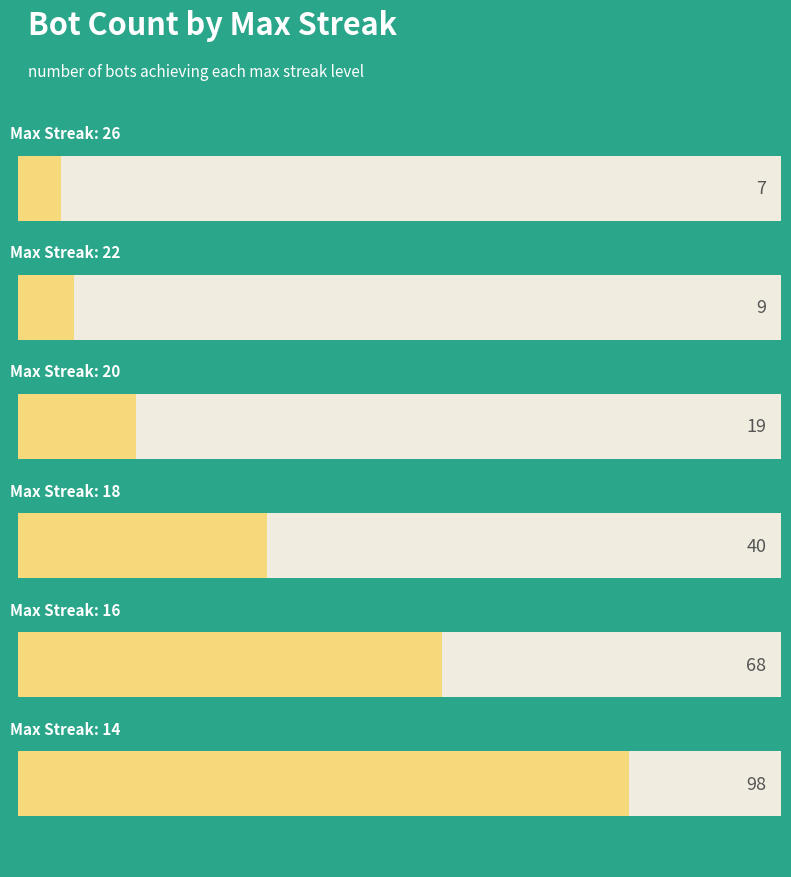

Approximately how many times larger is the value at 26 compared to 22?

0.8